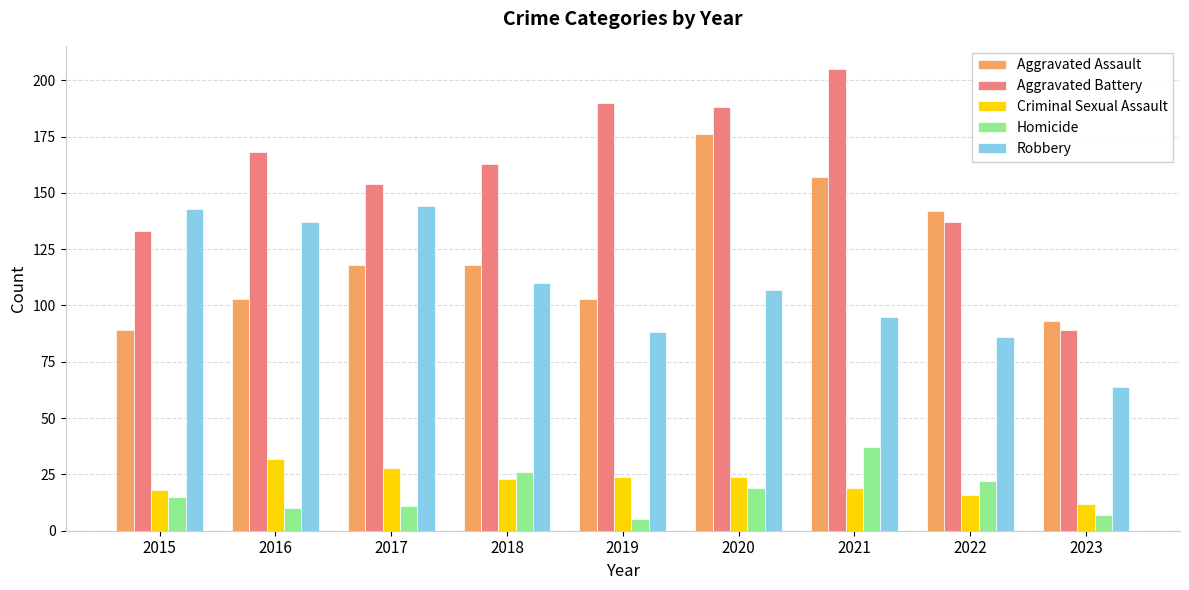

Which series has the widest spread of values?

Aggravated Battery